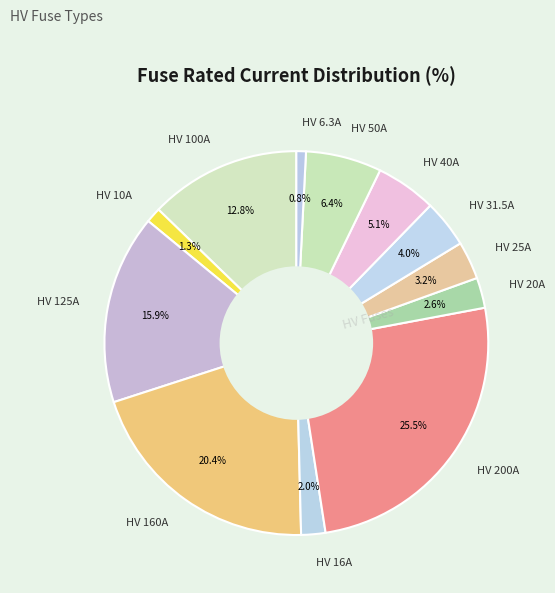

Is it true that HV 160A is 20% of the pie?

True